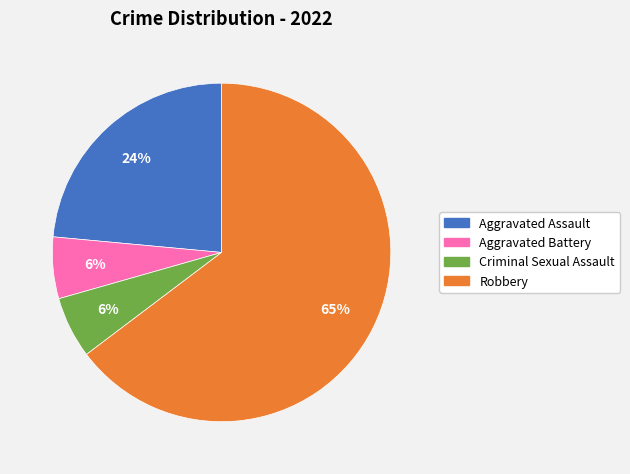

What percentage is the Aggravated Assault slice, to the nearest percent?

24%